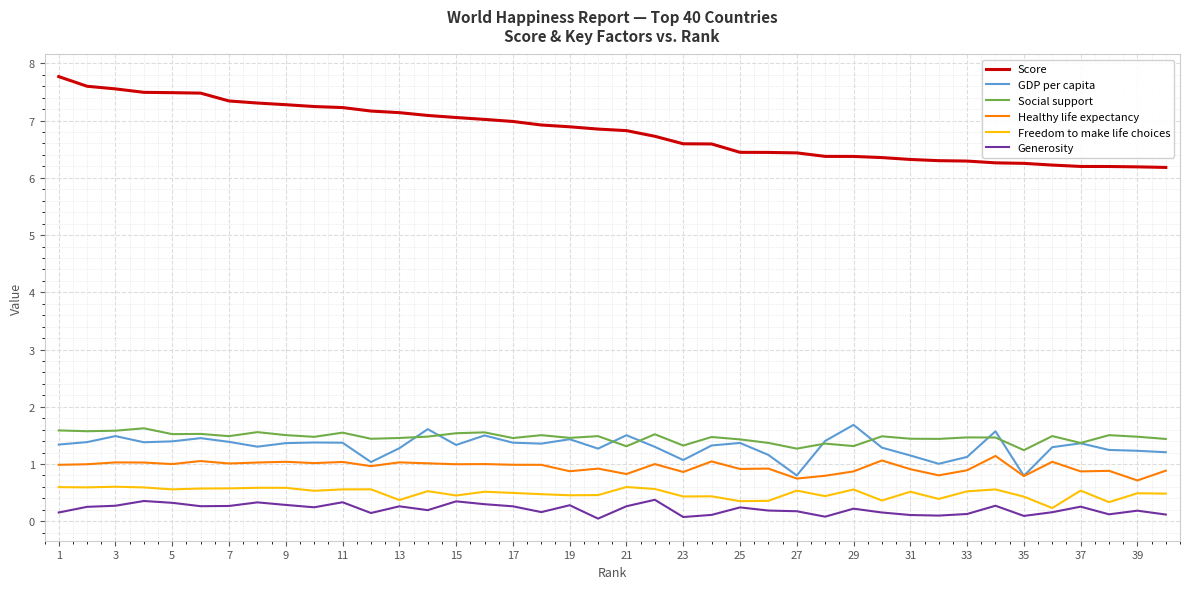

True or false: Generosity and Score cross at least once.

False